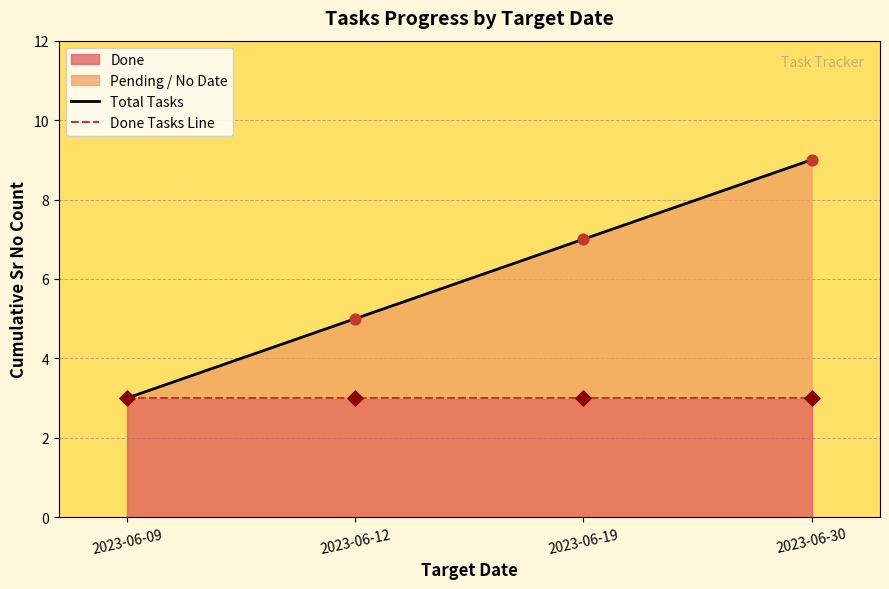

At how many categories does at least one series exceed 7?

1